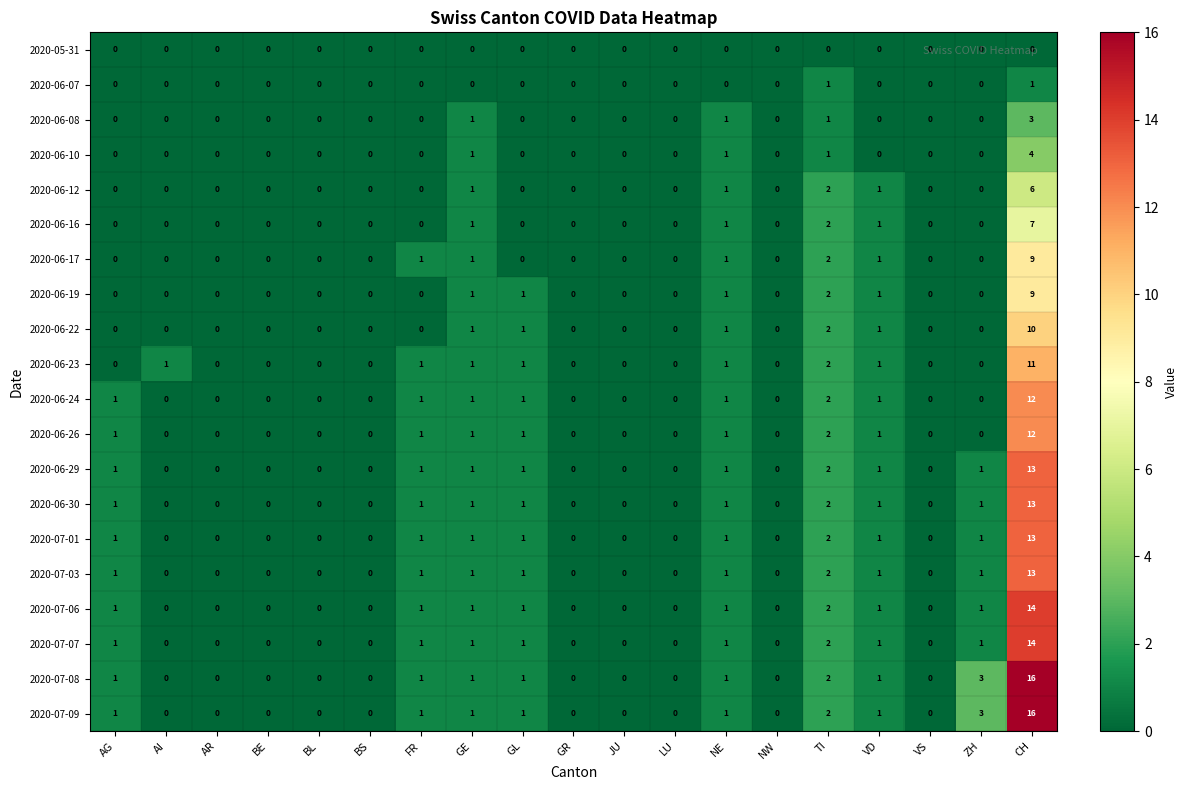

Is it true that 2020-06-12 equals -3 at BE?

False